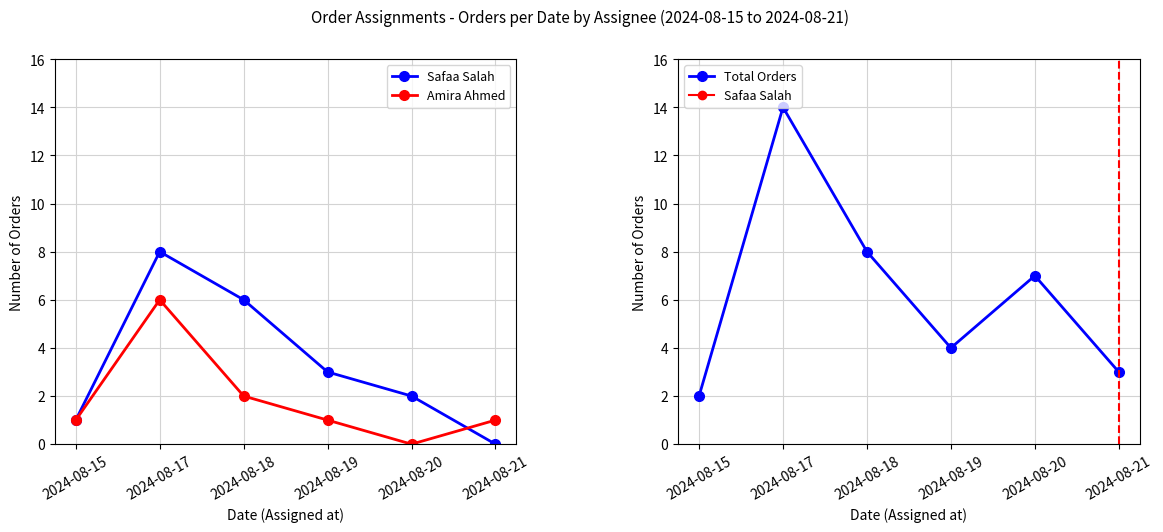

Reading right to left, extract all data points from this chart.

Safaa Salah: 2024-08-21=0	2024-08-20=2	2024-08-19=3	2024-08-18=6	2024-08-17=8	2024-08-15=1
Amira Ahmed: 2024-08-21=1	2024-08-20=0	2024-08-19=1	2024-08-18=2	2024-08-17=6	2024-08-15=1
Total Orders: 2024-08-21=3	2024-08-20=7	2024-08-19=4	2024-08-18=8	2024-08-17=14	2024-08-15=2